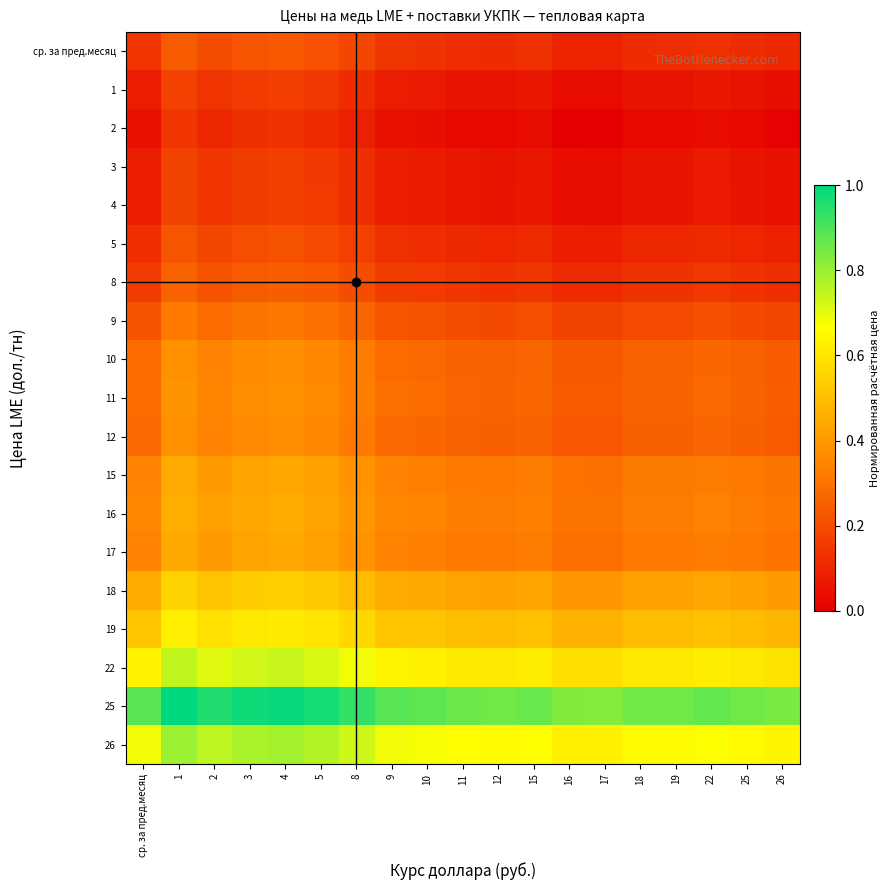

What is the spread (max minus min) of values at 4?

0.9